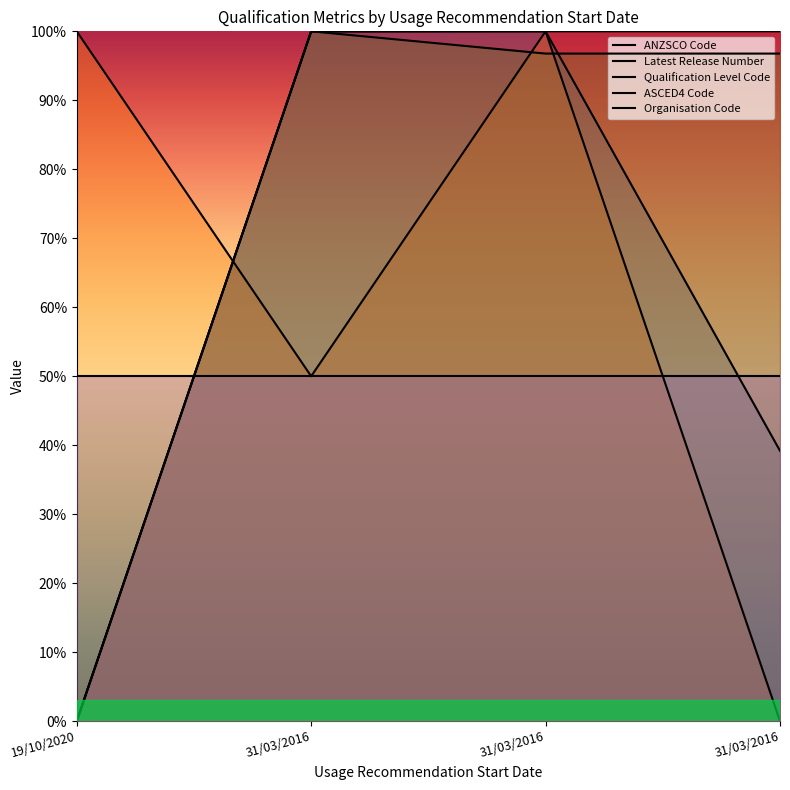

At which label does ANZSCO Code first exceed 99?

31/03/2016